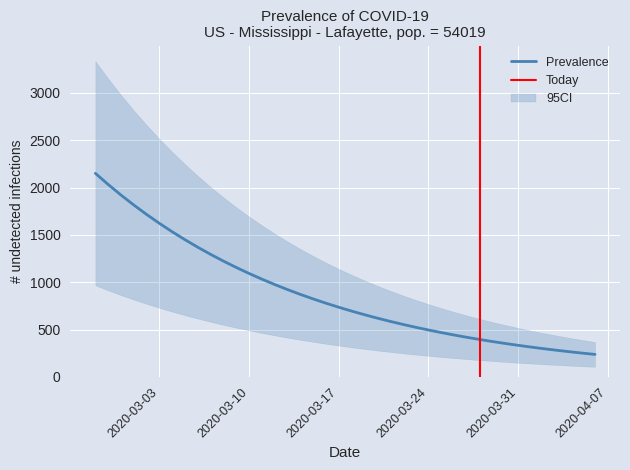

What is the minimum value for Prevalence?

238.2